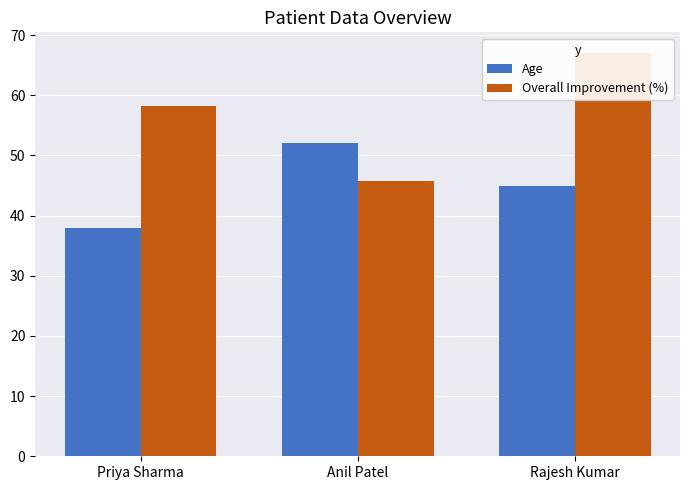

Which series has the widest spread of values?

Overall Improvement (%)